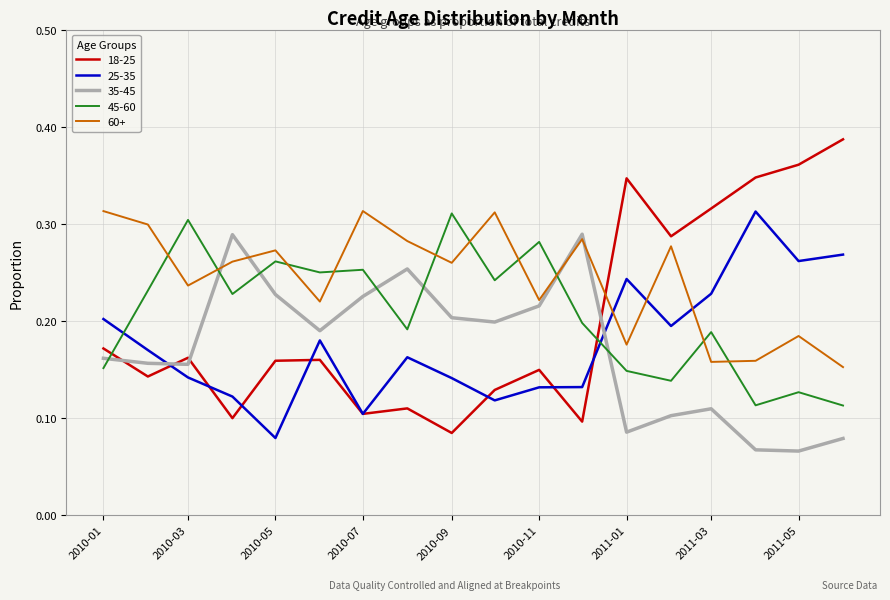

Which series has the widest spread of values?

18-25